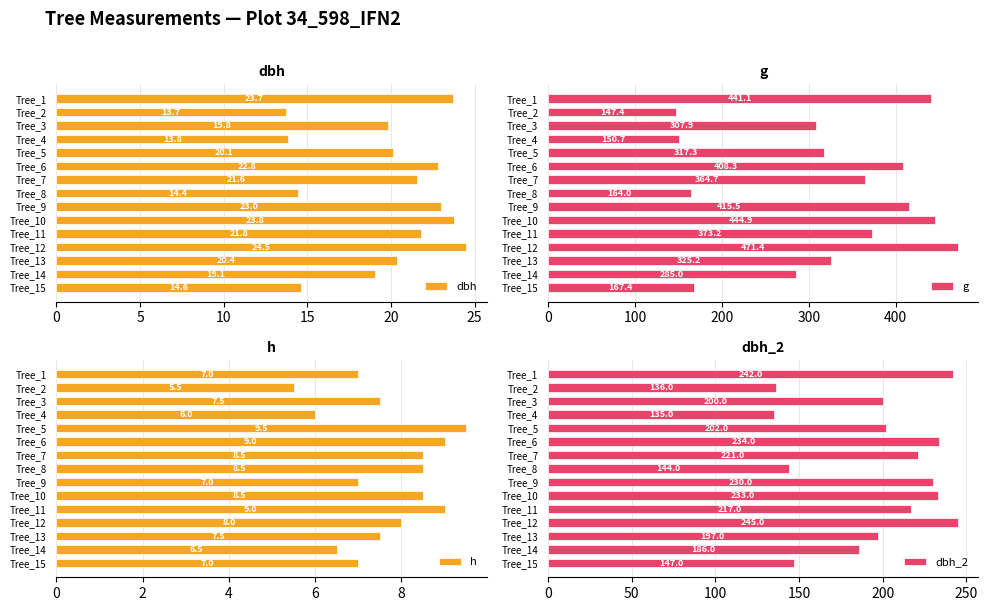

List the series in order of their peak value, lowest first.

h, dbh, dbh_2, g